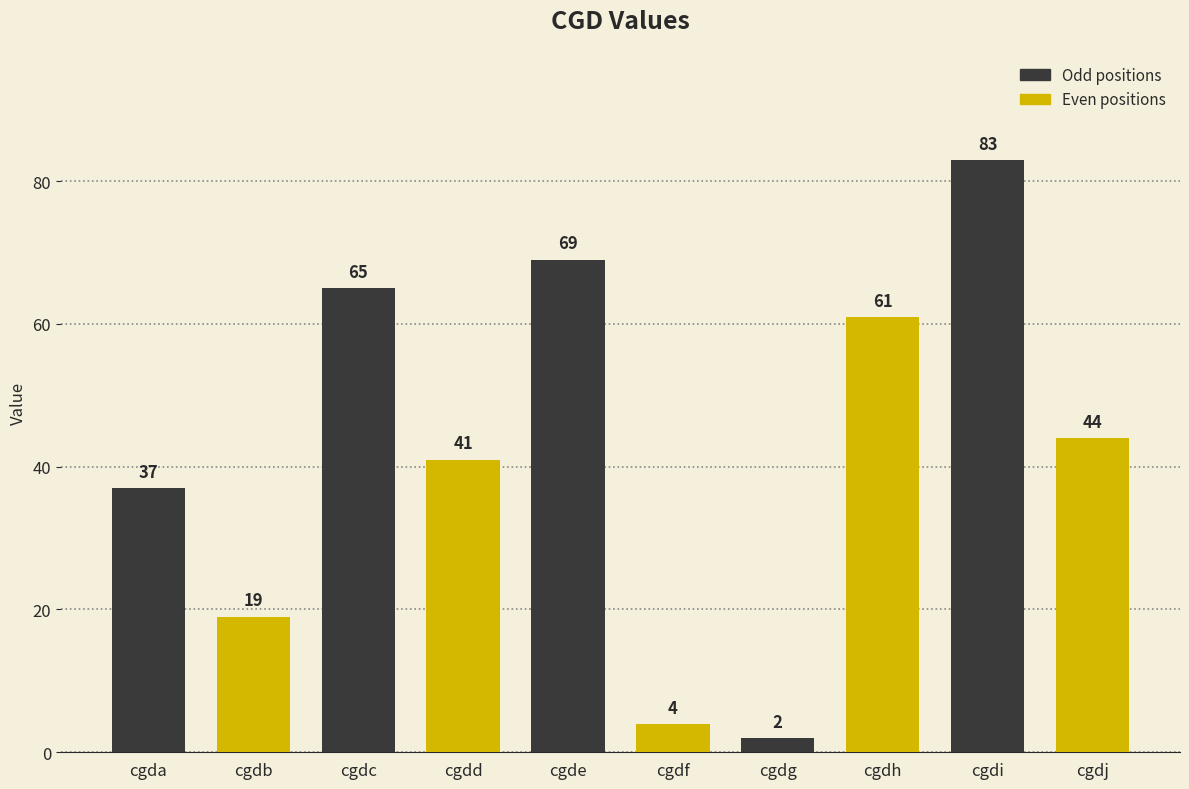

Is it true that the value at cgdf is 6?

False